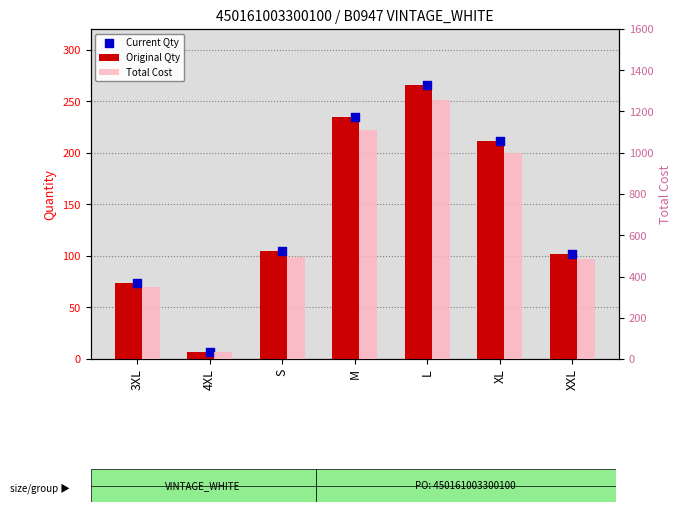

Is the value of Current Qty at L greater than the value of Original Qty at S?

Yes